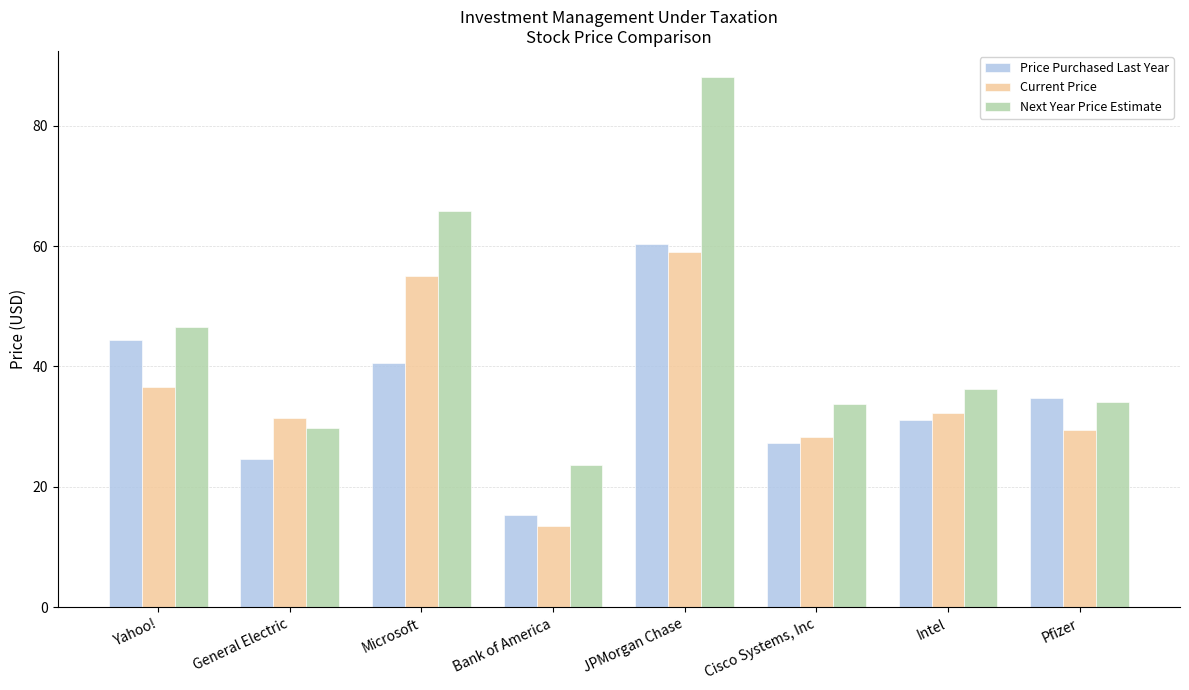

The Price Purchased Last Year series shows 14.1 at Pfizer. True or false?

False